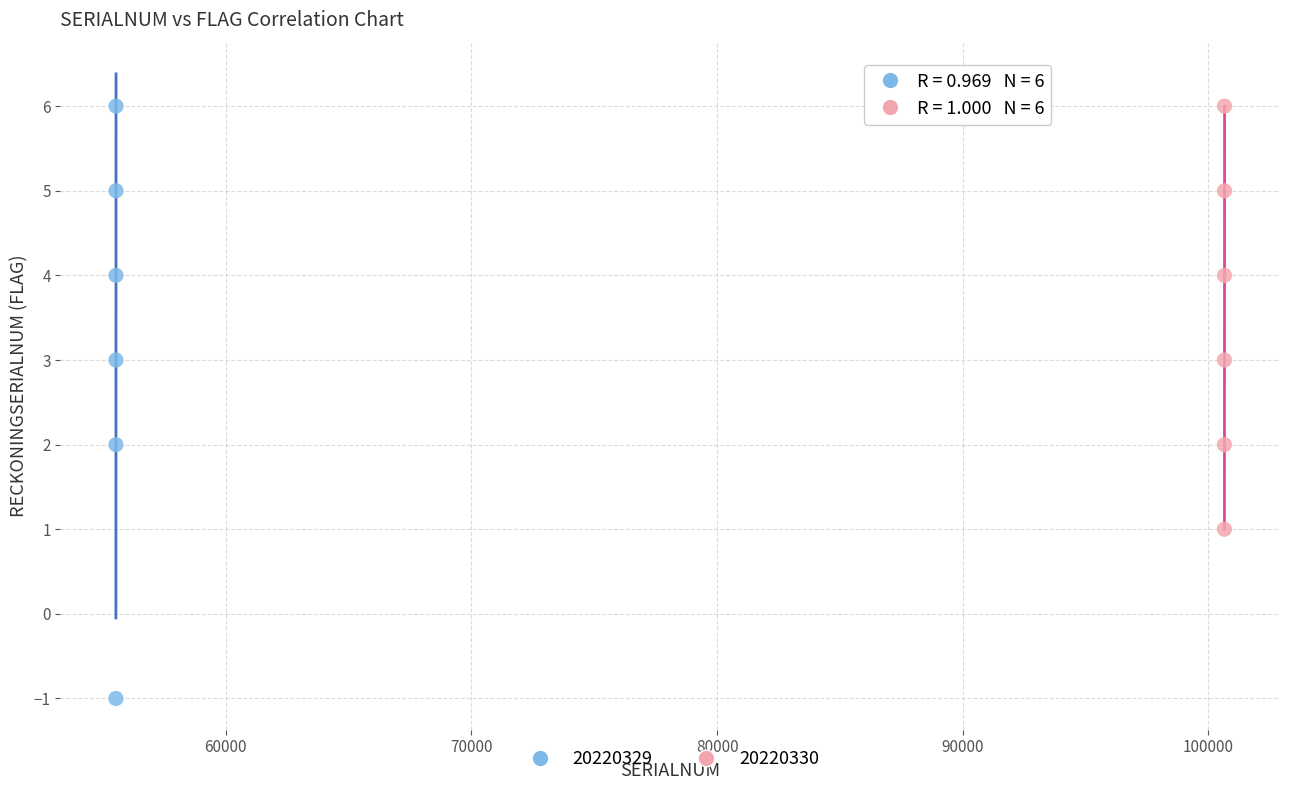

Which series reaches the minimum Y coordinate?

20220329